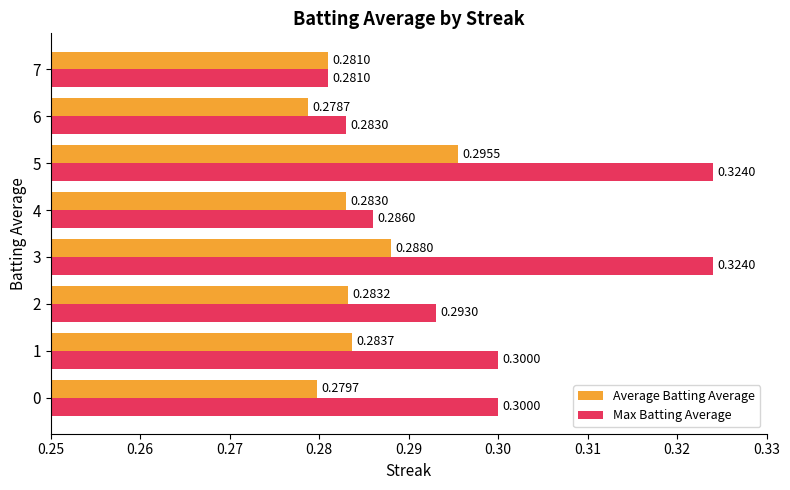

What is the sum of all Max Batting Average values?

2.4